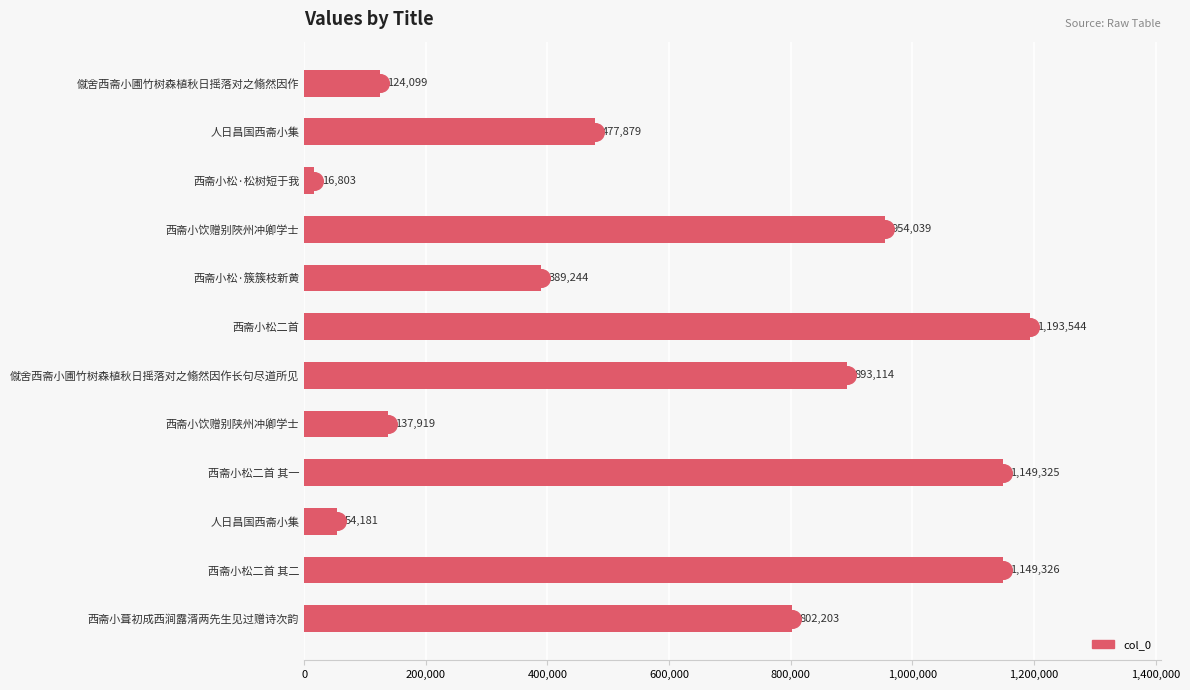

How many distinct data groups are displayed?

1